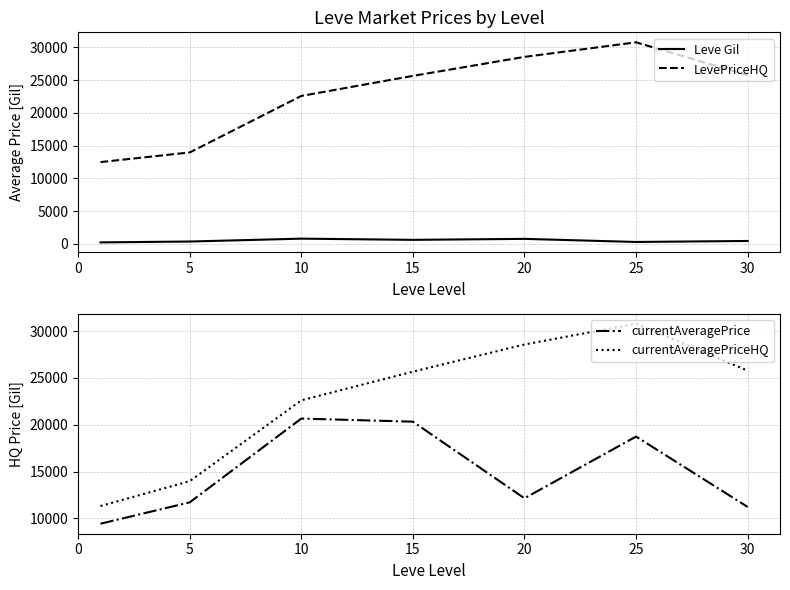

The LevePriceHQ series shows 30787.7 at 25. True or false?

True